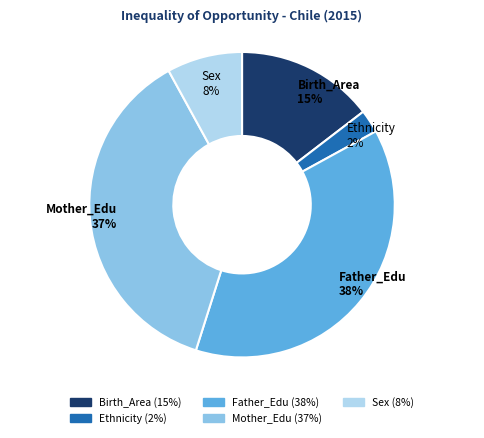

What percentage is the Mother_Edu slice, to the nearest percent?

37%